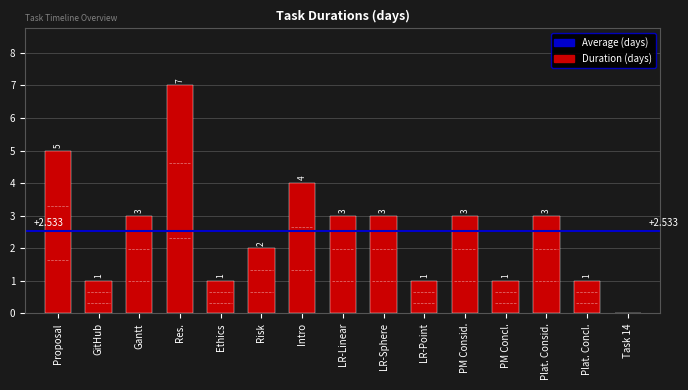

At which label does the data first exceed 3?

Proposal